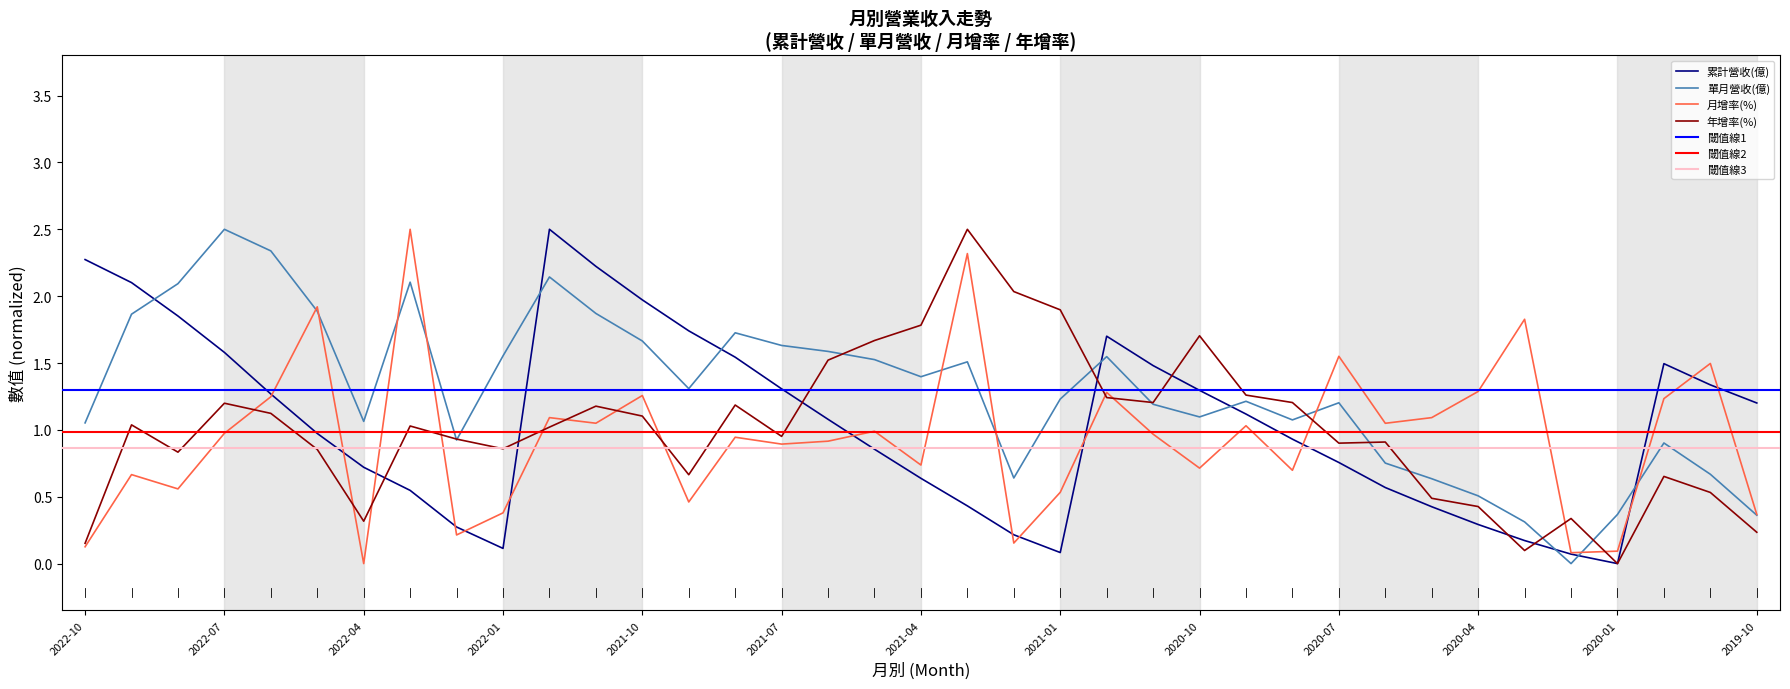

What is the value of the 單月營收(億) point at the 36th from the left?

0.7